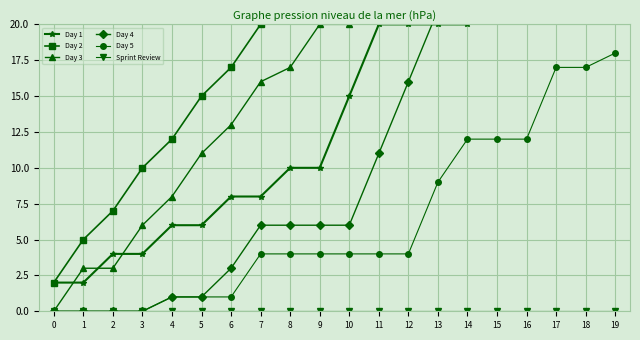

Is it true that Day 2 equals 12 at 4?

True